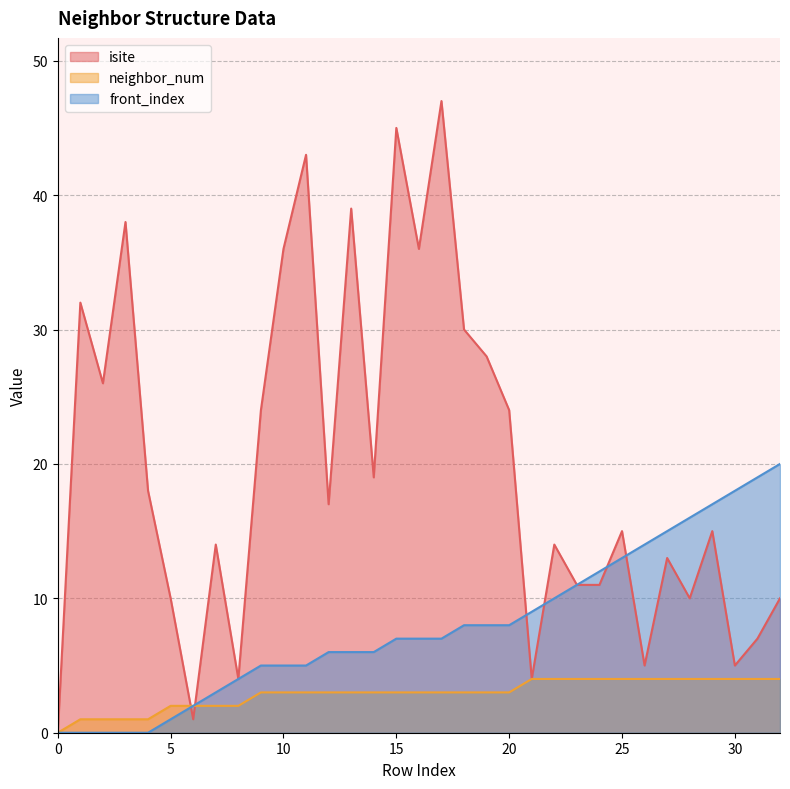

The neighbor_num series shows 2 at 14. True or false?

False